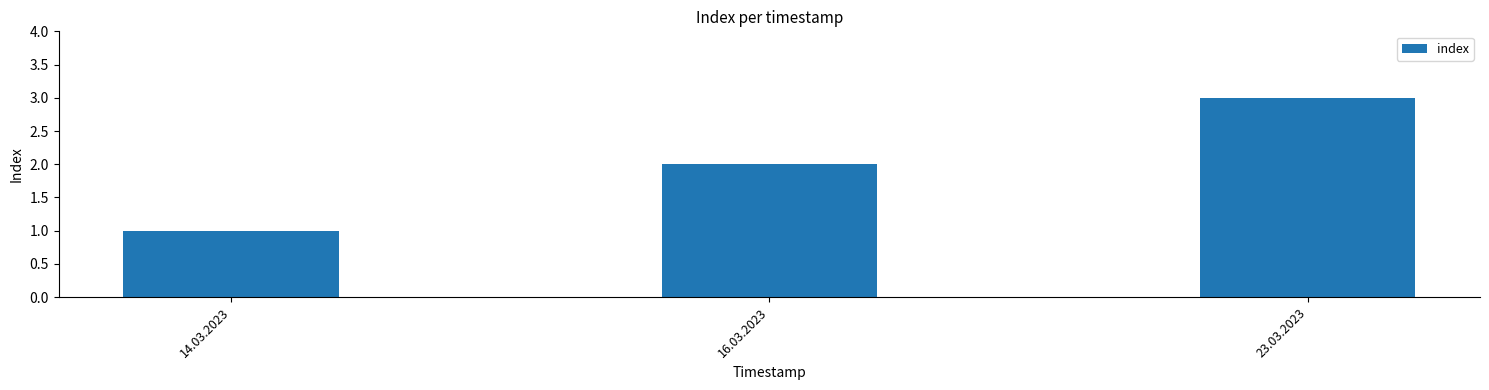

What is the average value?

2